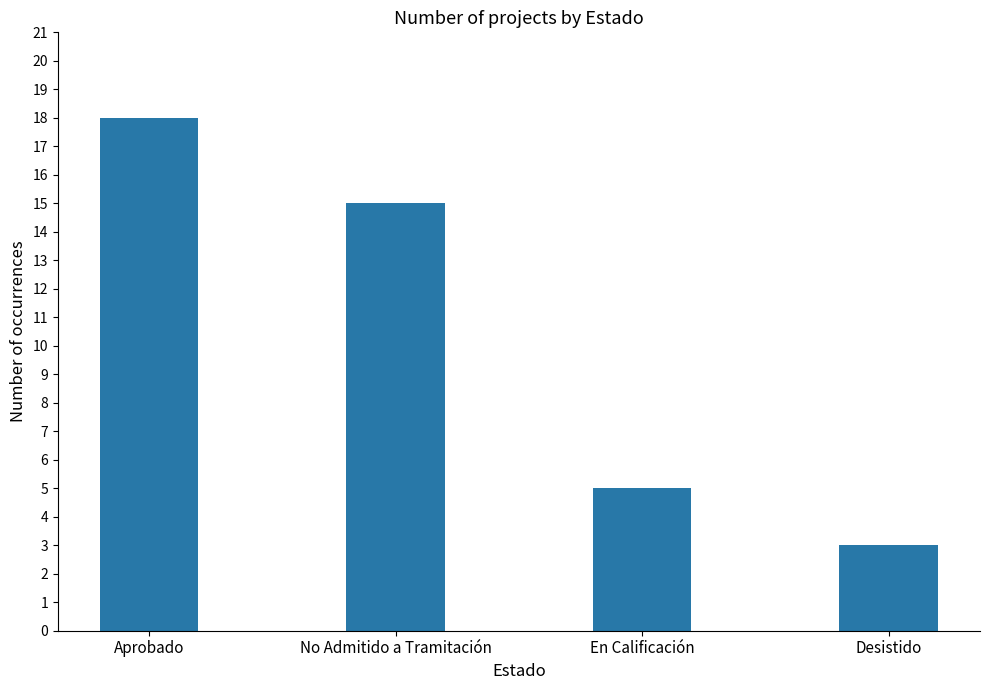

What position from the right is No Admitido a Tramitación?

3